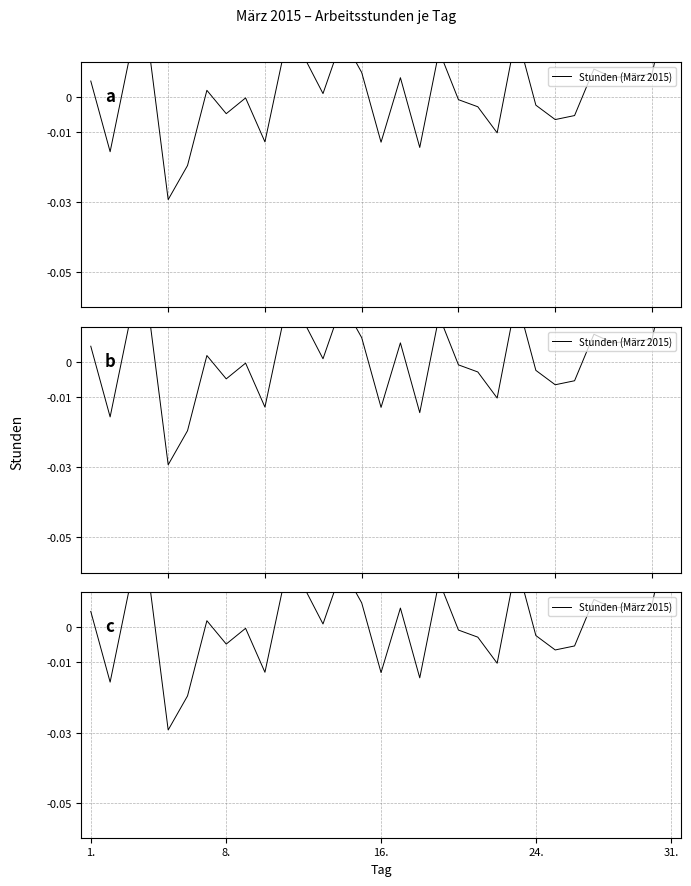

True or false: the data shows -0.0 at 31..

False